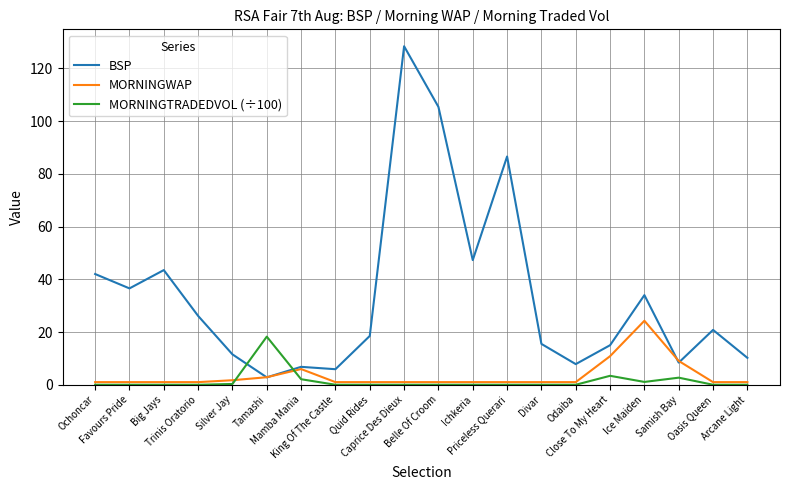

Which series ends up on top after the final intersection of BSP and MORNINGTRADEDVOL (÷100)?

BSP